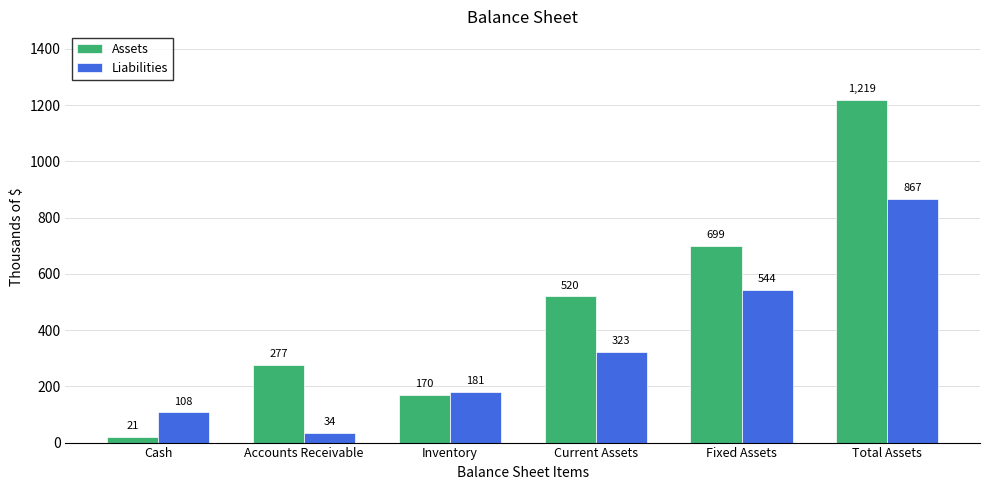

How many data points in Liabilities are above 322?

3